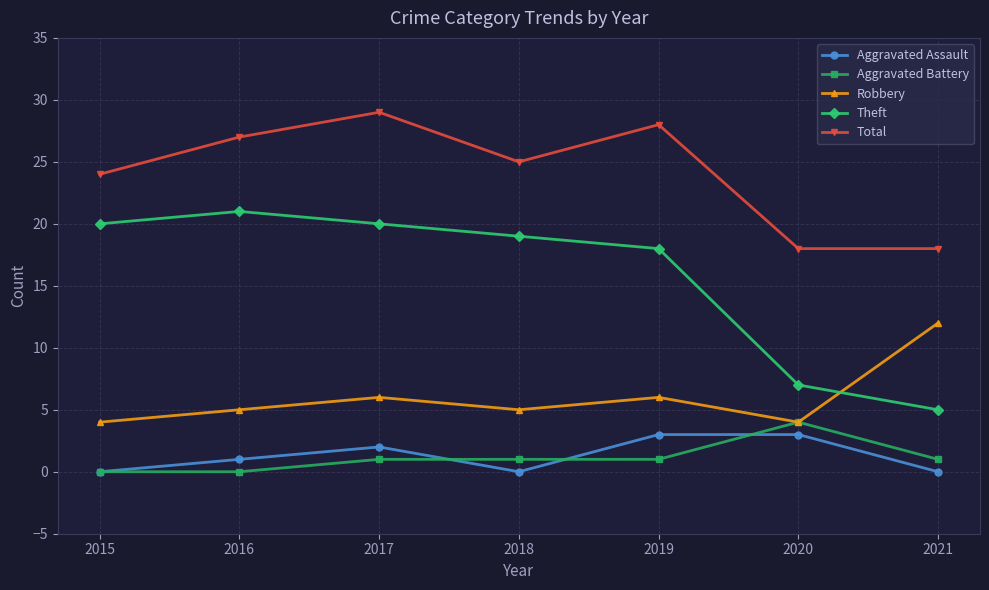

What is the value of the Aggravated Assault point at the 3rd from the left?

2